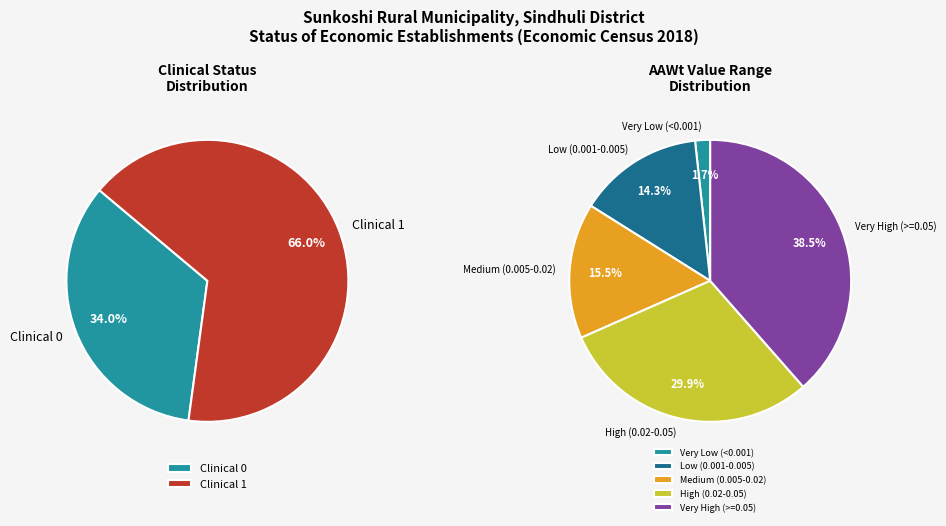

True or false: 0 accounts for 1% of the total.

False